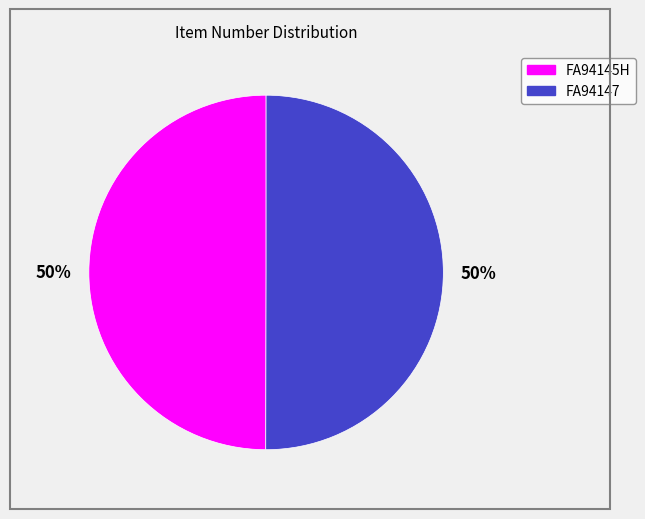

What is the ratio of the value at FA94145H to the value at FA94147?

1.0